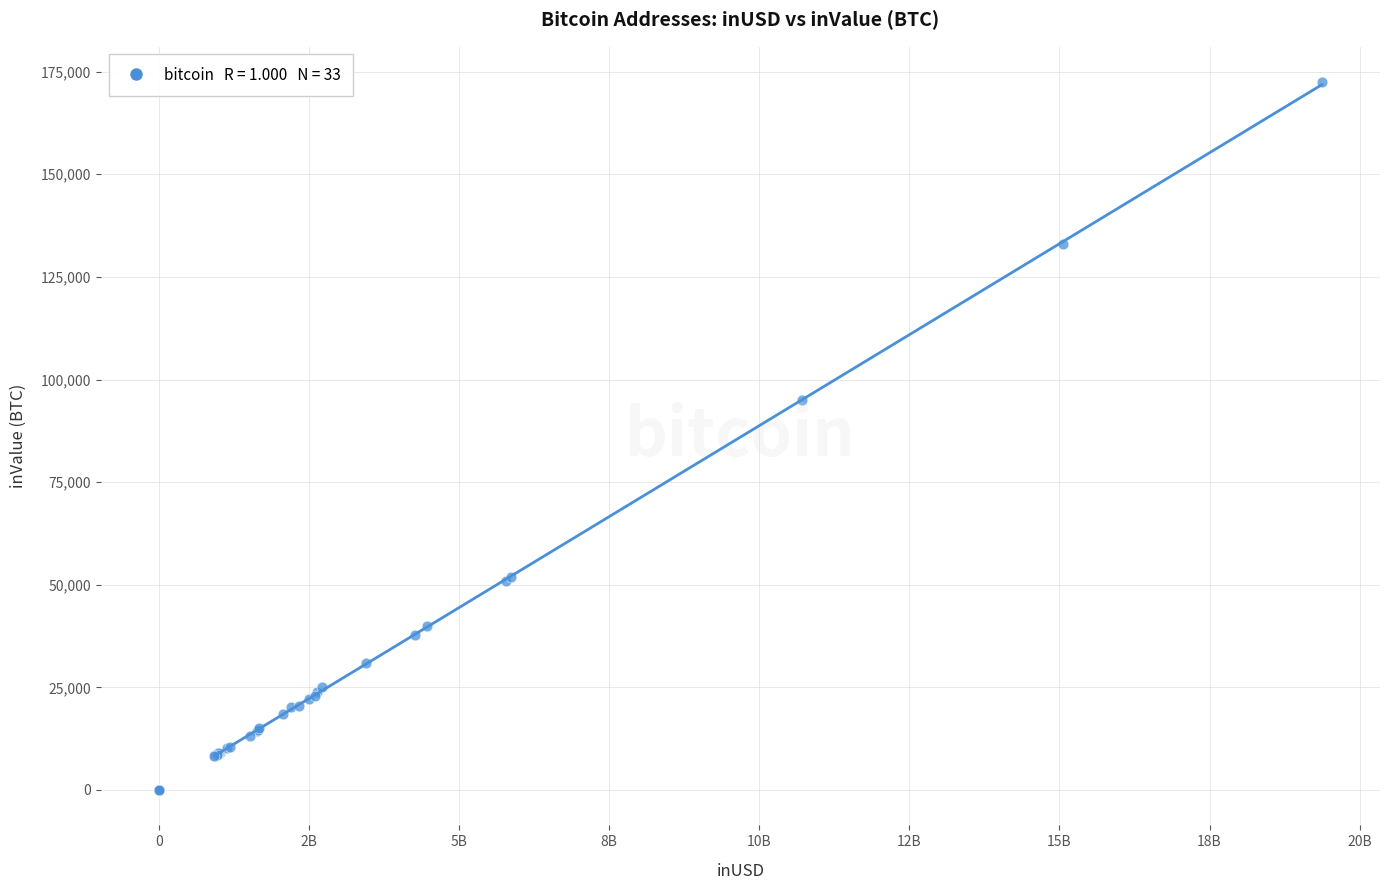

What Y value in the scatter plot is closest to 86233?

94964.4